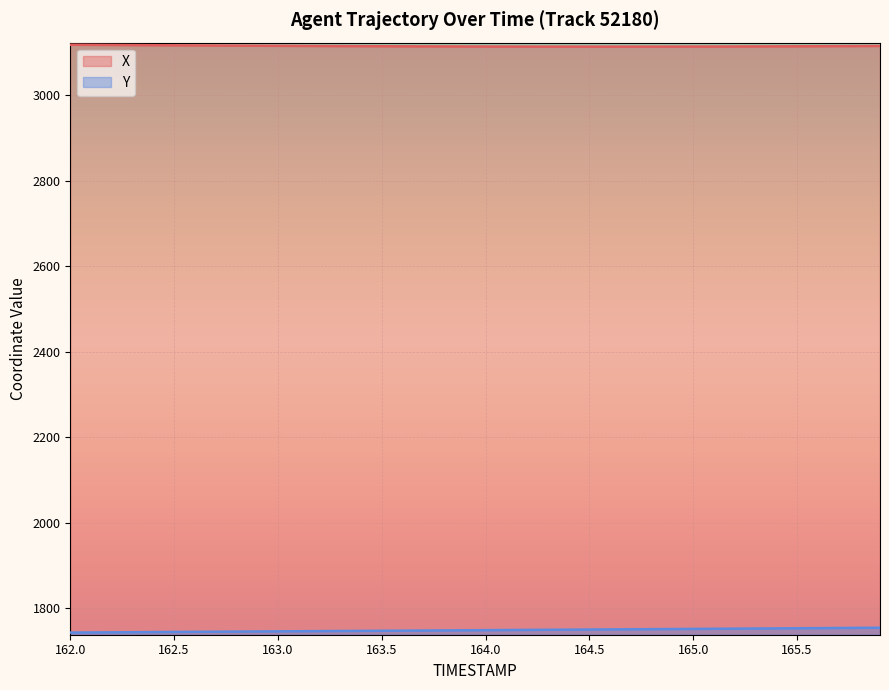

Reading left to right, what are all the values shown in this chart?

X: 3118.6	3118.3	3118.0	3117.8	3117.5	3117.2	3117.0	3116.7	3116.5	3116.3	3116.1	3115.8	3115.6	3115.4	3115.2	3115.1	3114.9	3114.8	3114.7	3114.5	3114.4	3114.4	3114.3	3114.2	3114.2	3114.2	3114.2	3114.2	3114.2	3114.3	3114.3	3114.4	3114.5	3114.7	3114.8	3114.9	3115.1	3115.3	3115.5	3115.7
Y: 1743.0	1743.3	1743.6	1743.9	1744.2	1744.5	1744.8	1745.1	1745.3	1745.6	1745.9	1746.2	1746.5	1746.7	1747.0	1747.3	1747.6	1747.8	1748.1	1748.4	1748.7	1749.0	1749.3	1749.6	1749.9	1750.2	1750.5	1750.8	1751.1	1751.3	1751.6	1751.9	1752.2	1752.5	1752.8	1753.1	1753.5	1753.8	1754.1	1754.4